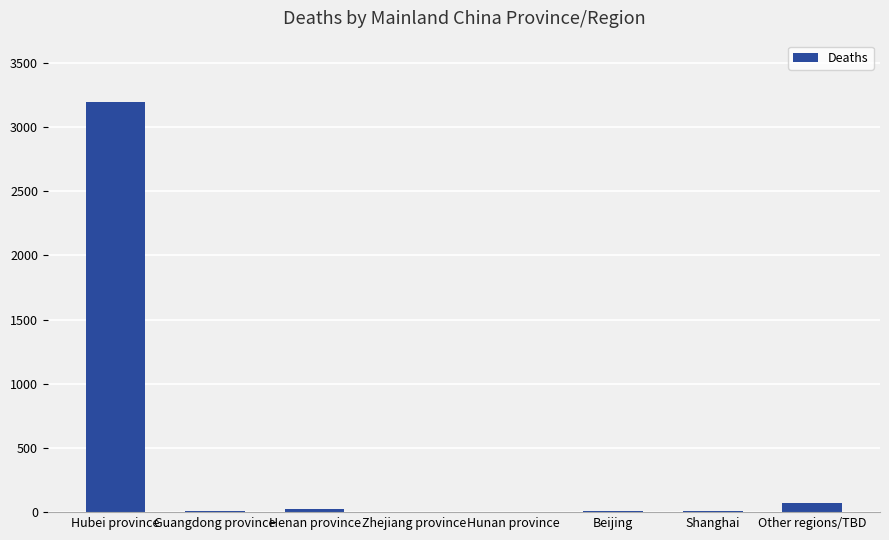

Count the number of categories in the chart.

8